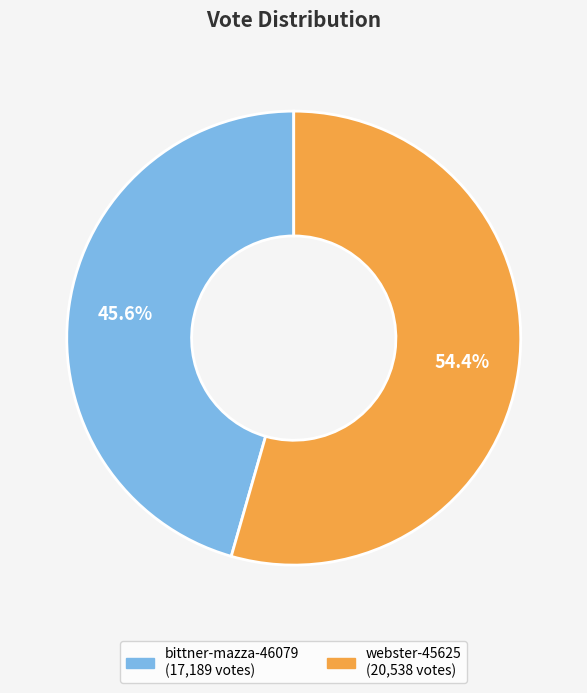

Which slice is the largest?

webster-45625